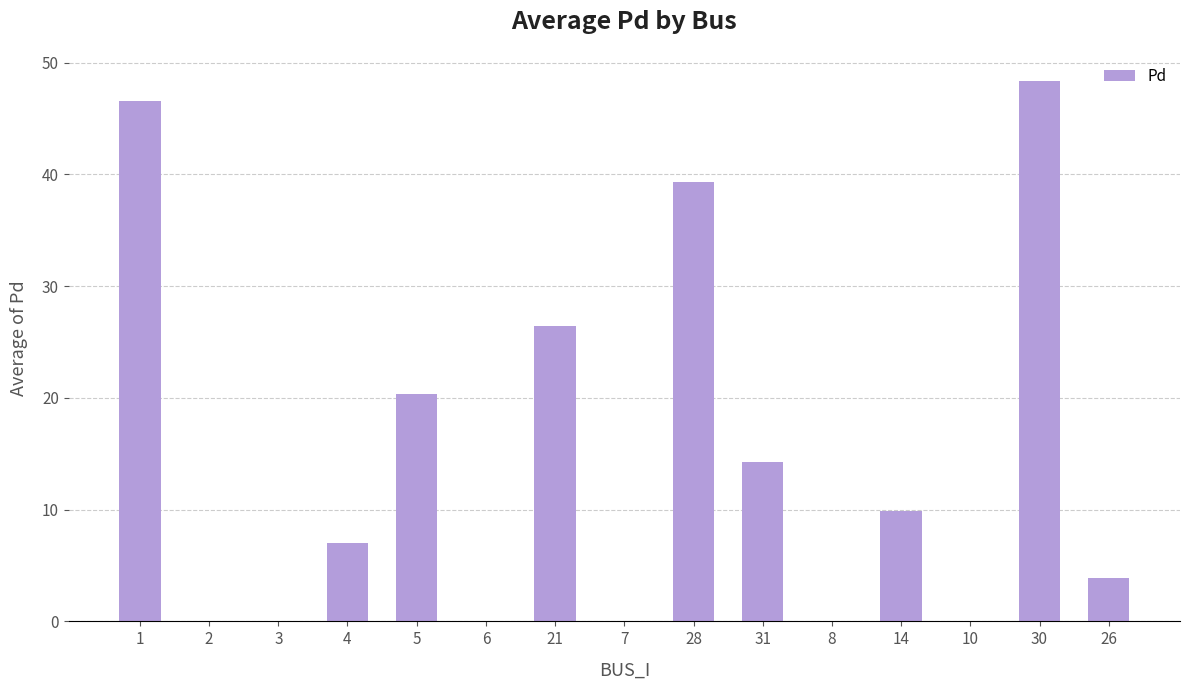

Rank the categories by value from highest to lowest.

30, 1, 28, 21, 5, 31, 14, 4, 26, 2, 3, 6, 7, 8, 10